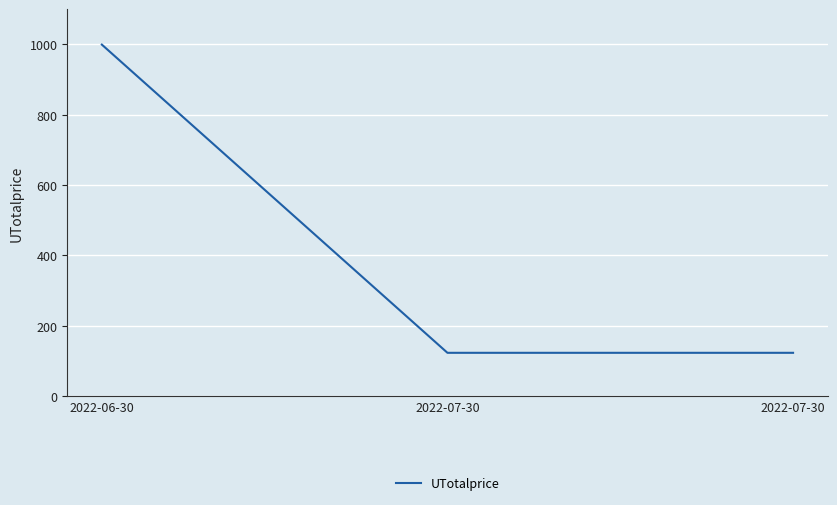

Count the number of data series in this chart.

1